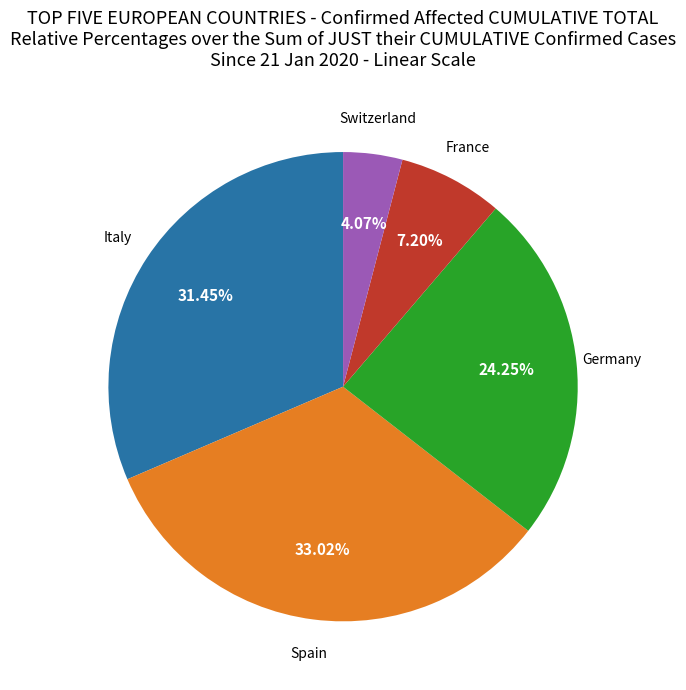

Is the sum of Germany and Switzerland greater than half?

No